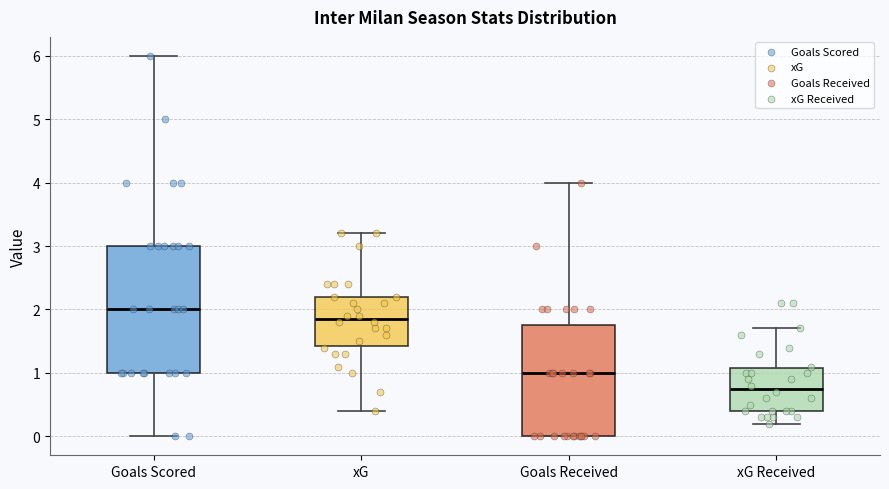

Reading left to right, transcribe this box plot: for each box, give where its median line is, the range the box spans, and where its two whiskers end, as read against the y-axis. The values are not printed on the chart, so give them approximately, as read against the axis.

Goals Scored: median 2.0, box 1.0 to 3.0, whiskers 0.0 to 6.0
xG: median 1.9, box 1.4 to 2.2, whiskers 0.4 to 3.2
Goals Received: median 1.0, box 0.0 to 1.8, whiskers 0.0 to 4.0
xG Received: median 0.8, box 0.4 to 1.1, whiskers 0.2 to 1.7